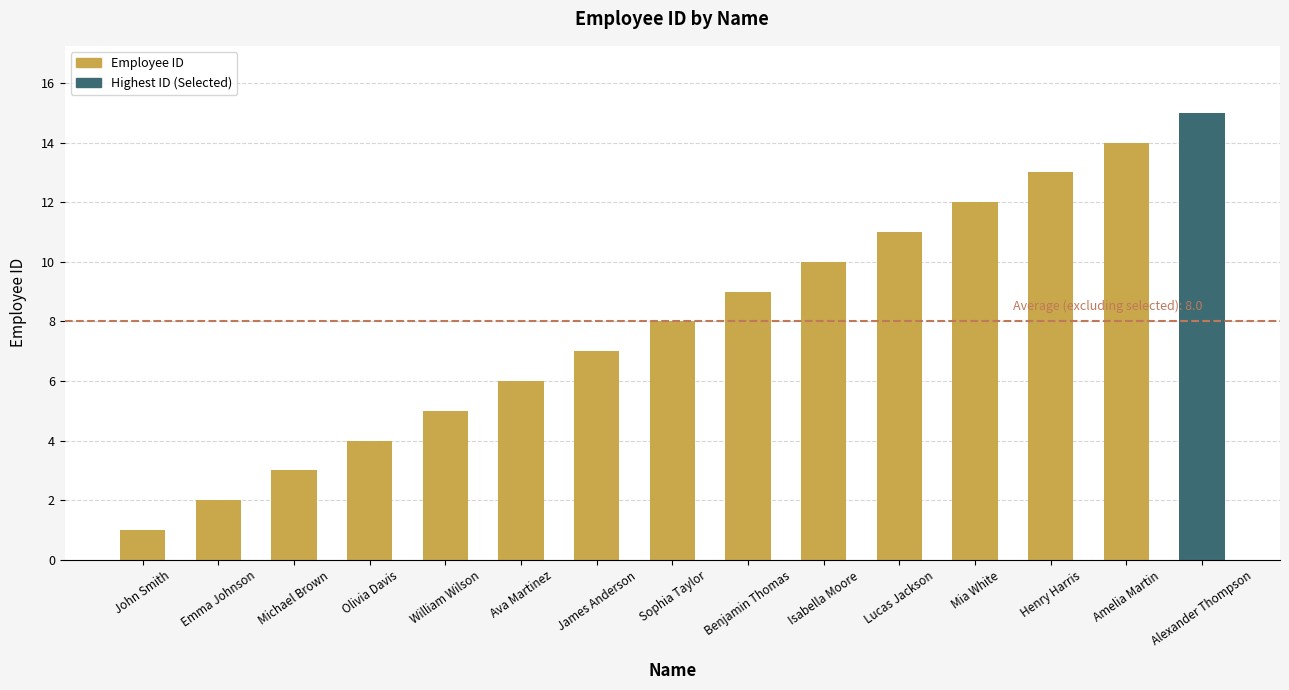

Does the chart contain any negative values?

No